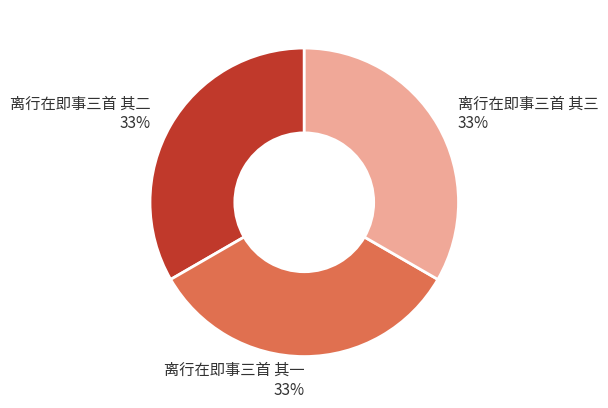

Is 离行在即事三首 其一 the majority of the pie?

No